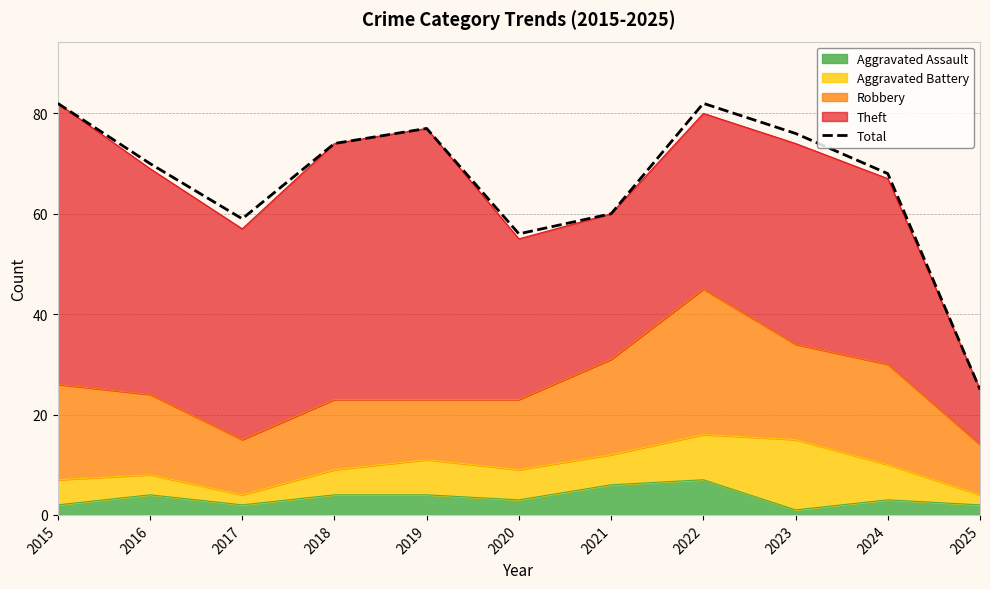

At which category does the chart reach its minimum across all series?

2025